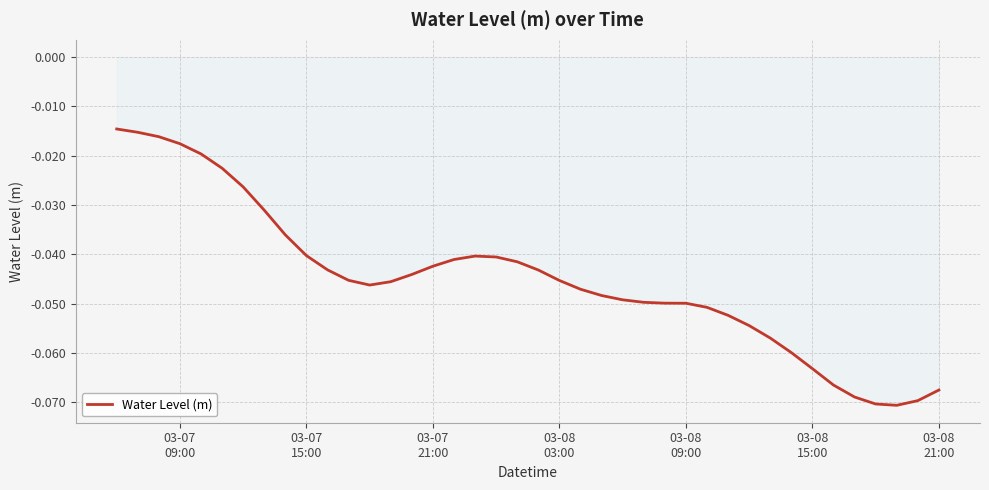

Reading left to right, what are all the values shown in this chart?

-0.0	-0.0	-0.0	-0.0	-0.0	-0.0	-0.0	-0.0	-0.0	-0.0	-0.0	-0.0	-0.0	-0.0	-0.0	-0.0	-0.0	-0.0	-0.0	-0.0	-0.0	-0.0	-0.0	-0.0	-0.0	-0.0	-0.0	-0.0	-0.1	-0.1	-0.1	-0.1	-0.1	-0.1	-0.1	-0.1	-0.1	-0.1	-0.1	-0.1